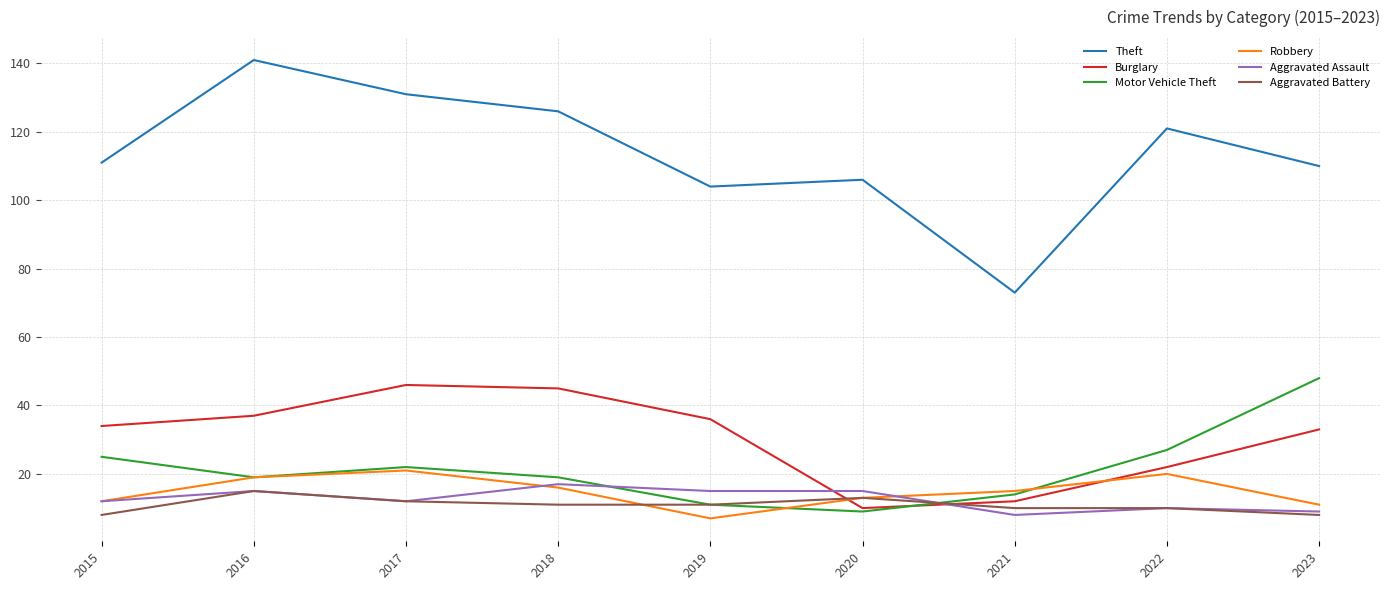

In Theft, how many points are lower than both neighbors (excluding endpoints)?

2